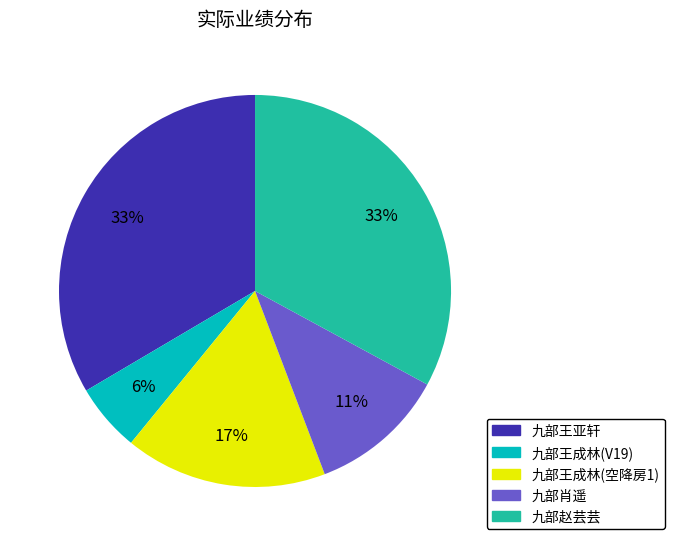

Do 九部王亚轩 and 九部赵芸芸 together represent more than half of the pie?

Yes